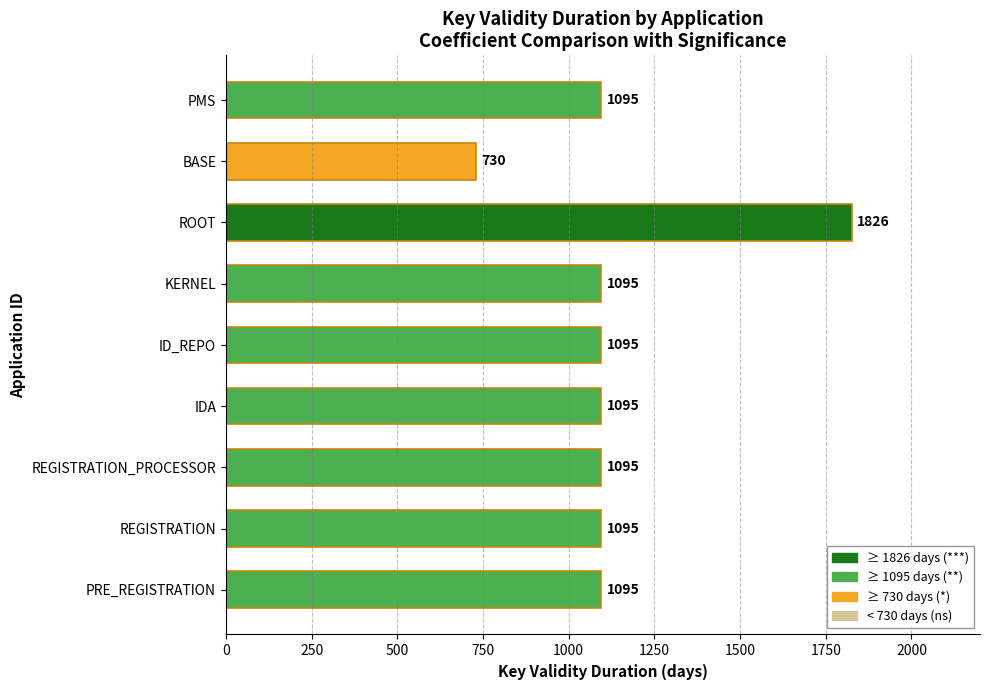

The chart shows a value of 756 at KERNEL. True or false?

False